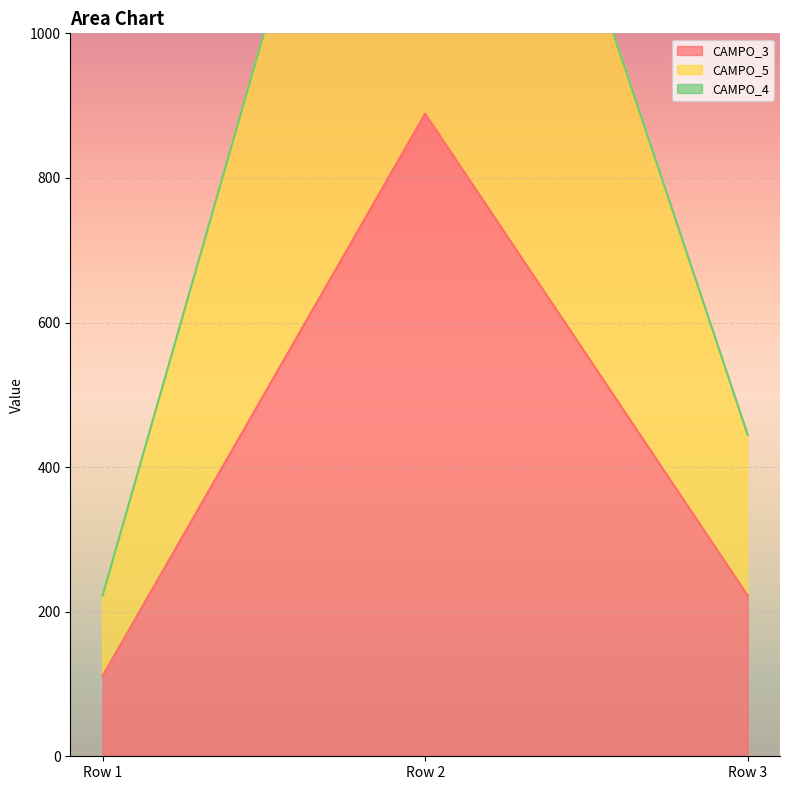

Is it true that CAMPO_5 equals 2770.3 at Row 2?

False